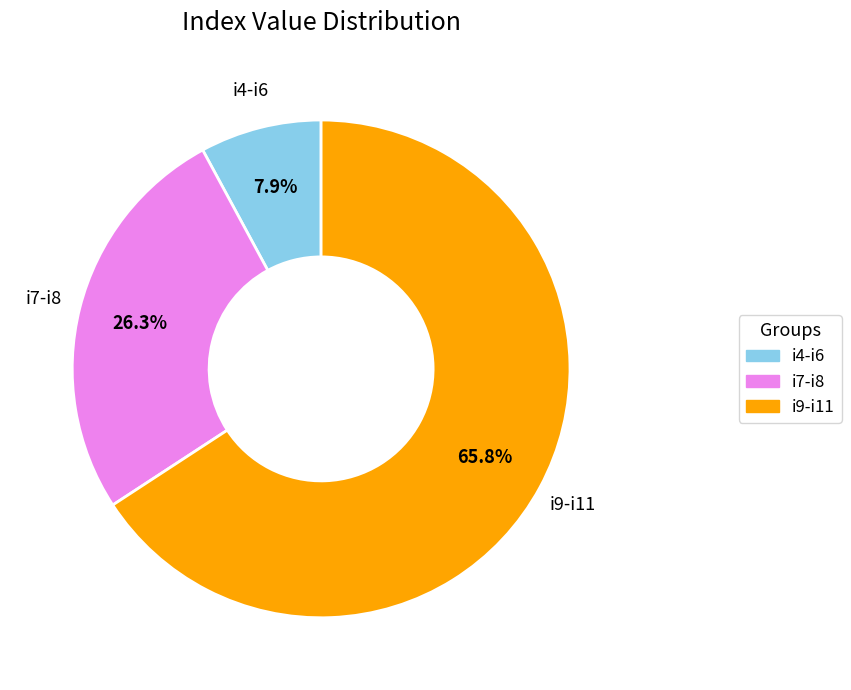

Does any single category account for the majority?

Yes